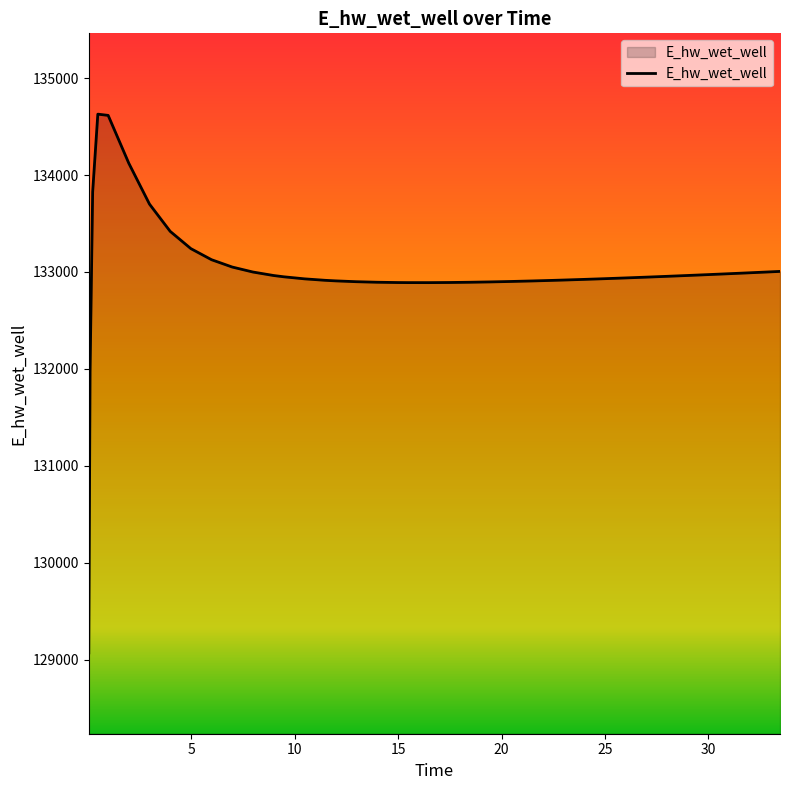

Count the number of data series in this chart.

1